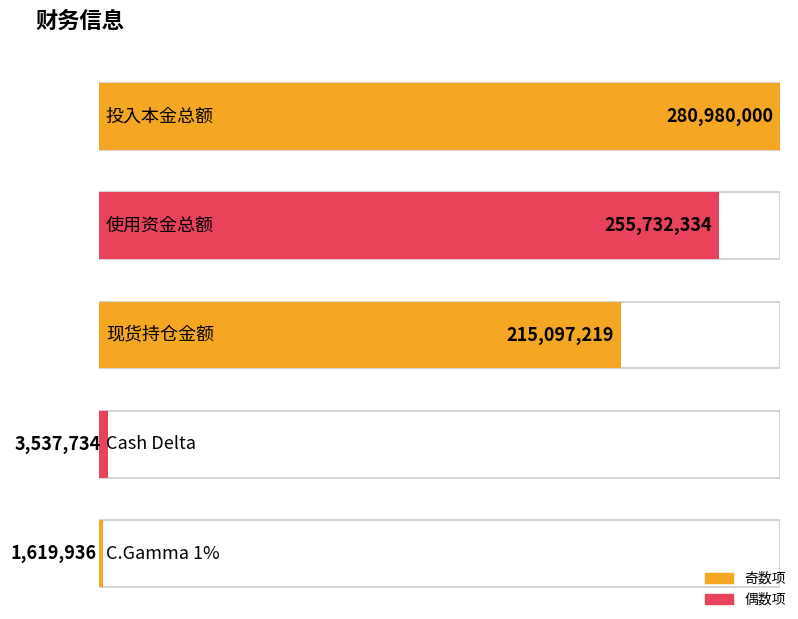

The value at 现货持仓金额 is 349905624.7. True or false?

False